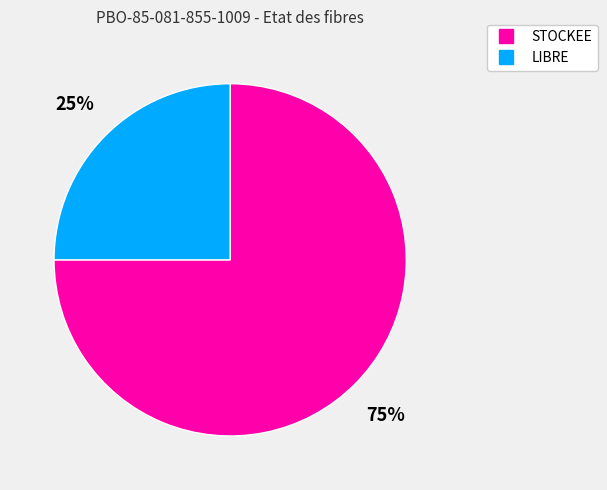

Which category accounts for the majority?

STOCKEE